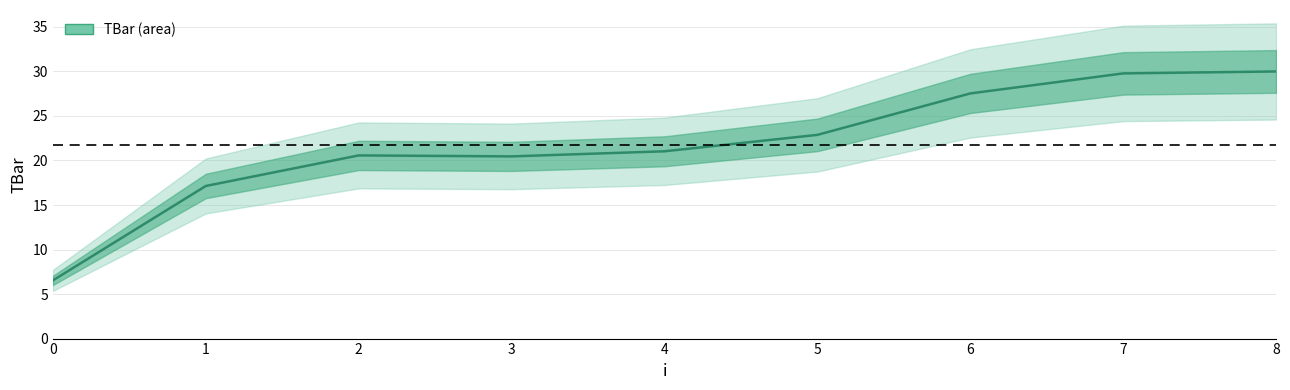

Does the chart have visible grid lines?

Yes